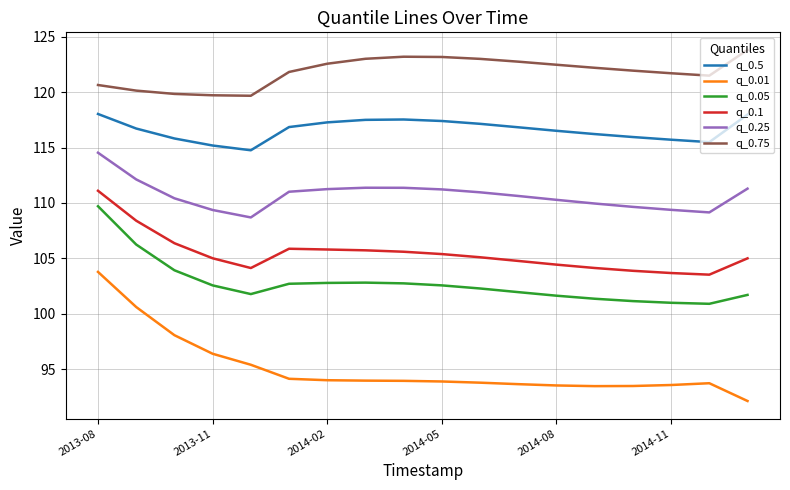

What is the maximum value for q_0.05?

109.7